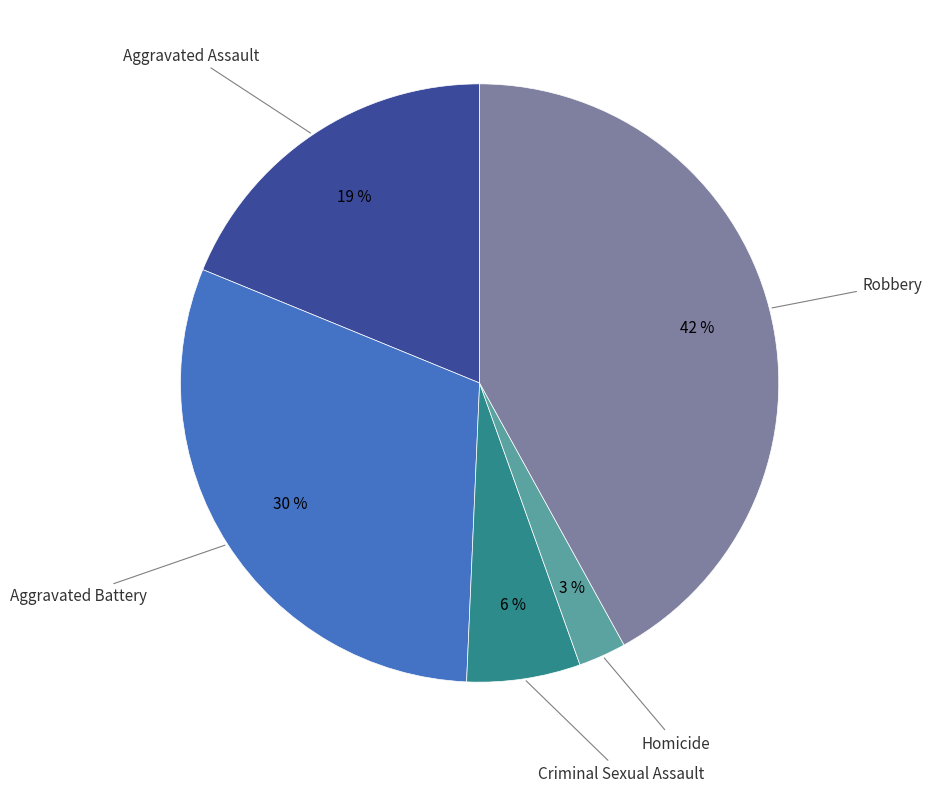

Rank the categories by value from highest to lowest.

Robbery, Aggravated Battery, Aggravated Assault, Criminal Sexual Assault, Homicide